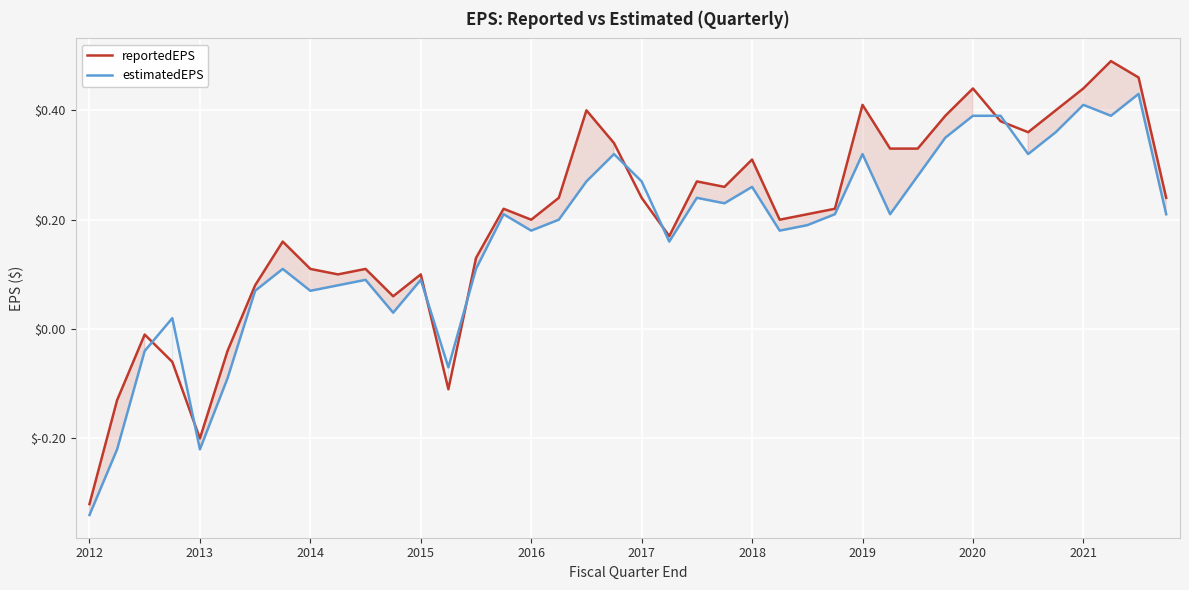

What is the difference between the highest and lowest values at 37?

0.1